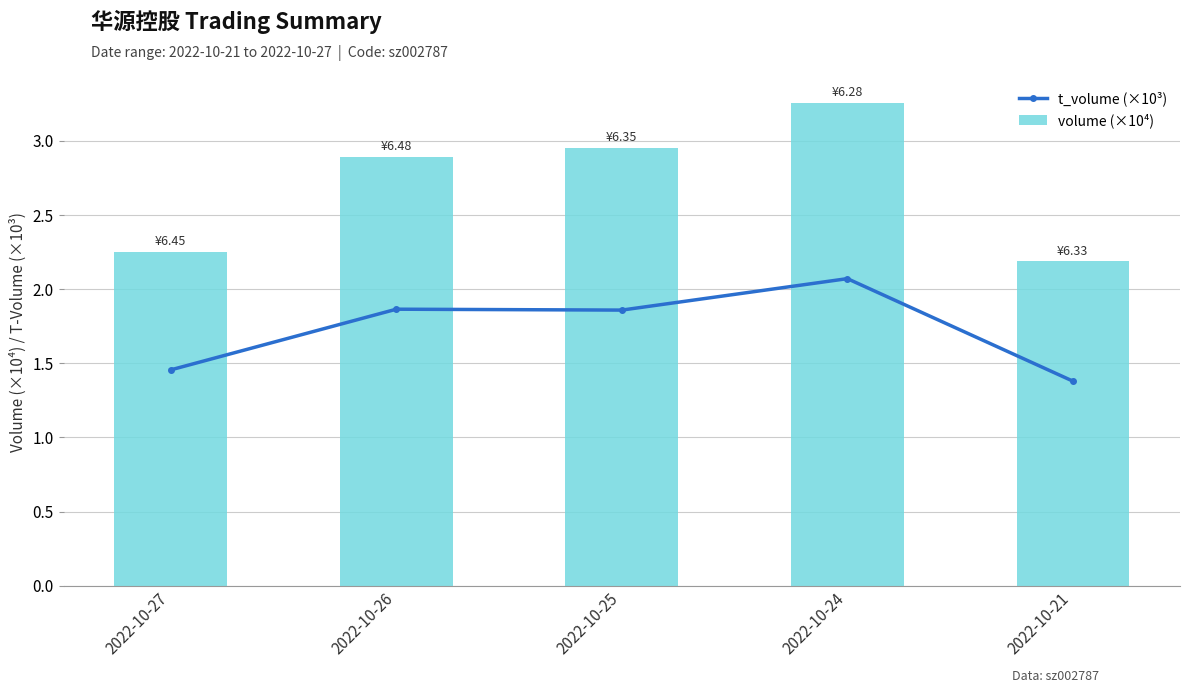

Reading left to right, transcribe all the data shown in this chart.

t_volume (×10³): 1.5	1.9	1.9	2.1	1.4
volume (×10⁴): 2.3	2.9	3.0	3.3	2.2